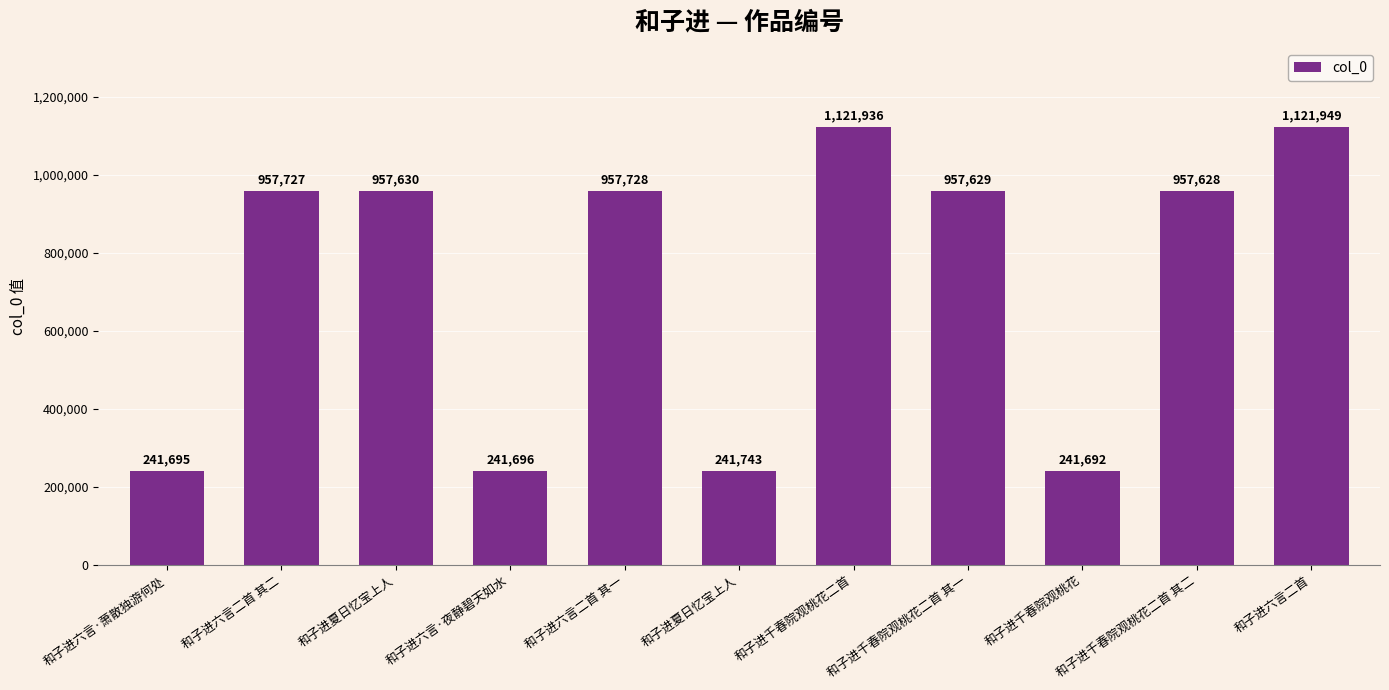

What is the label of the 2nd bar from the left?

和子进六言二首 其二